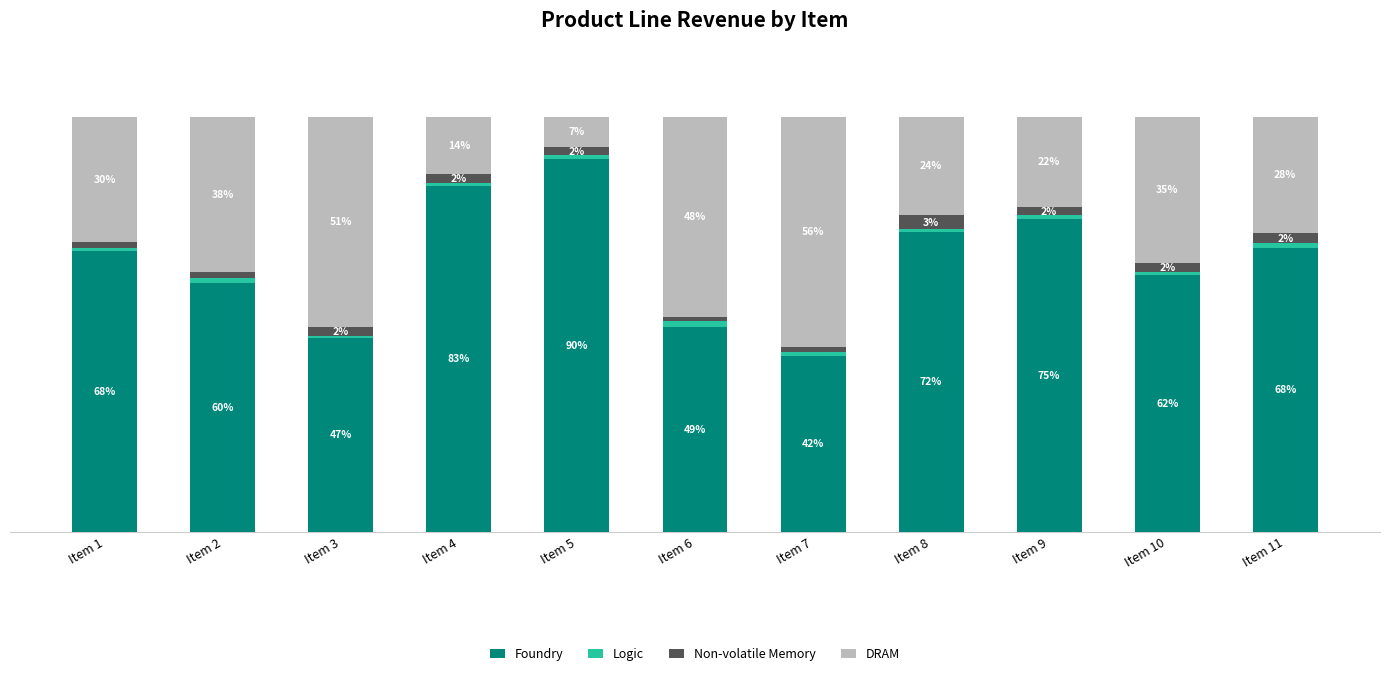

Where is DRAM nearest to the value 31?

Item 1